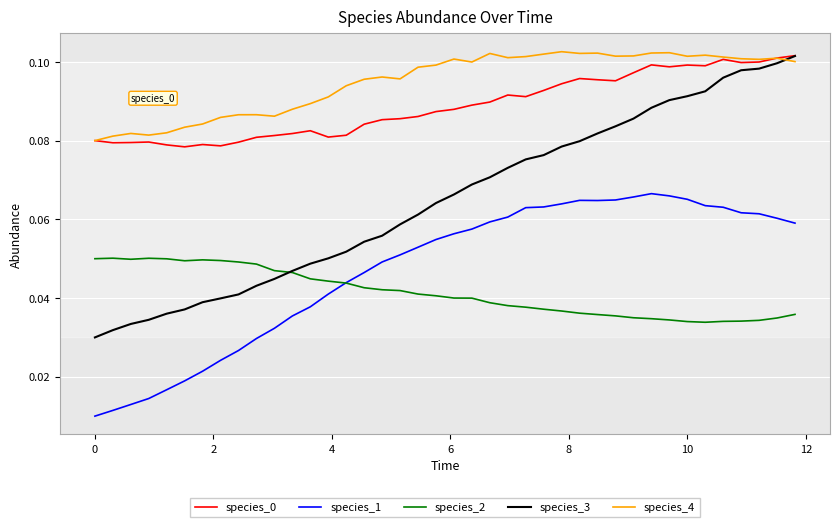

True or false: species_0 and species_1 intersect in this chart.

False